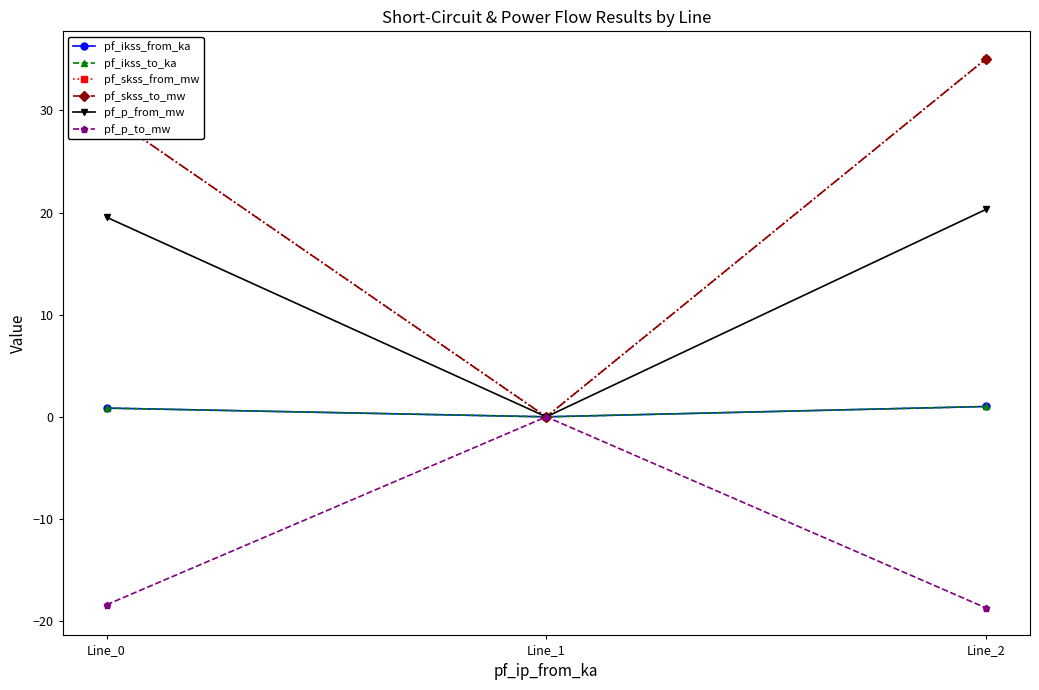

Does the chart have visible grid lines?

No